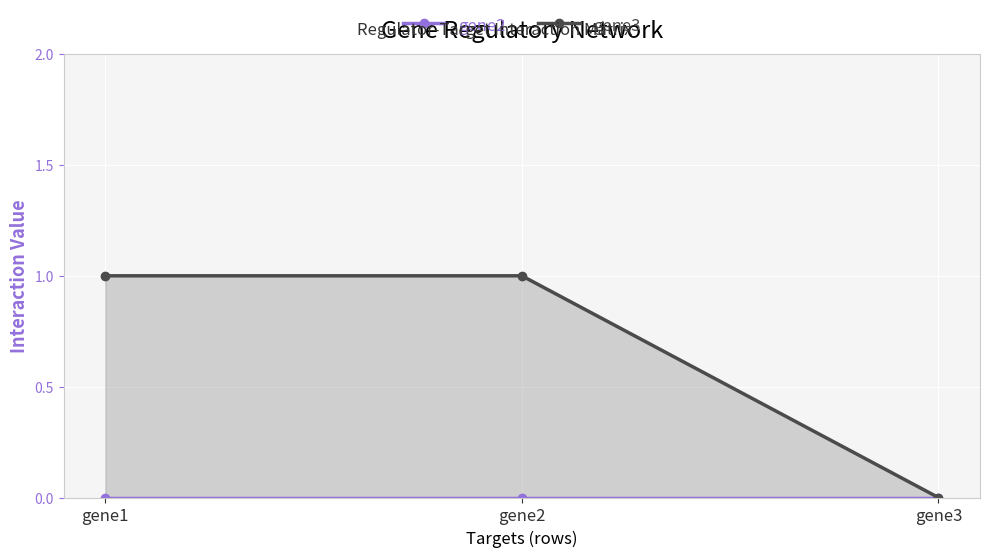

At which label is gene3 closest to 0?

gene3